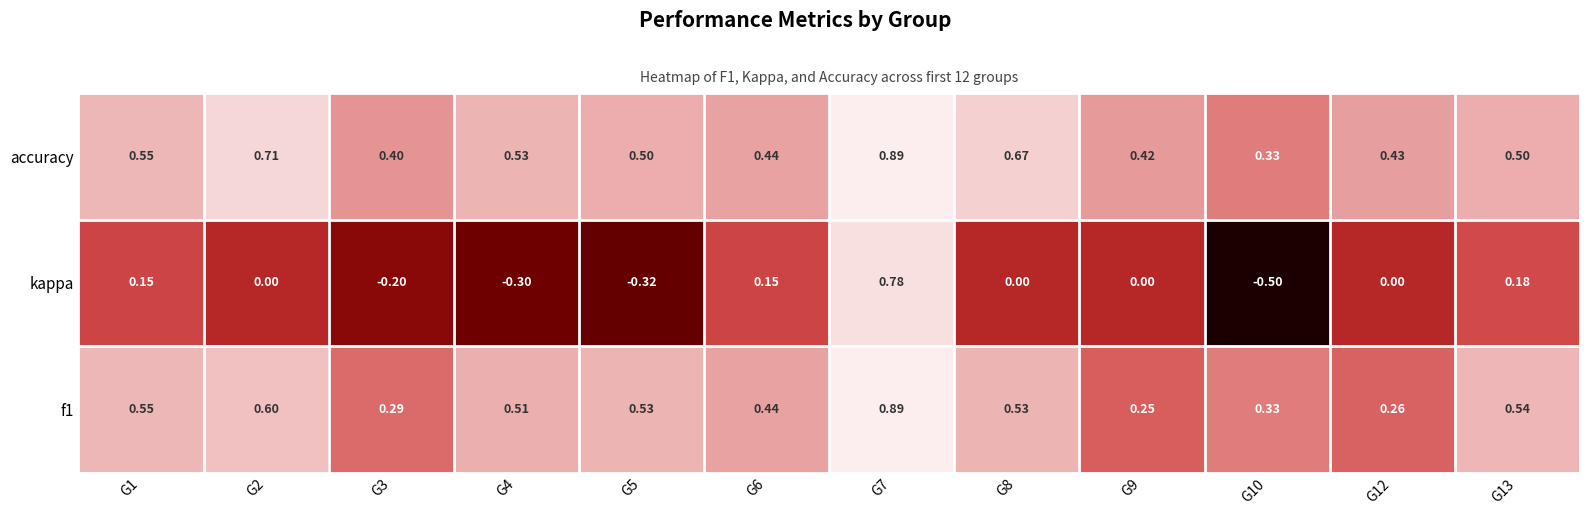

Which series changed the most between G4 and G6?

kappa